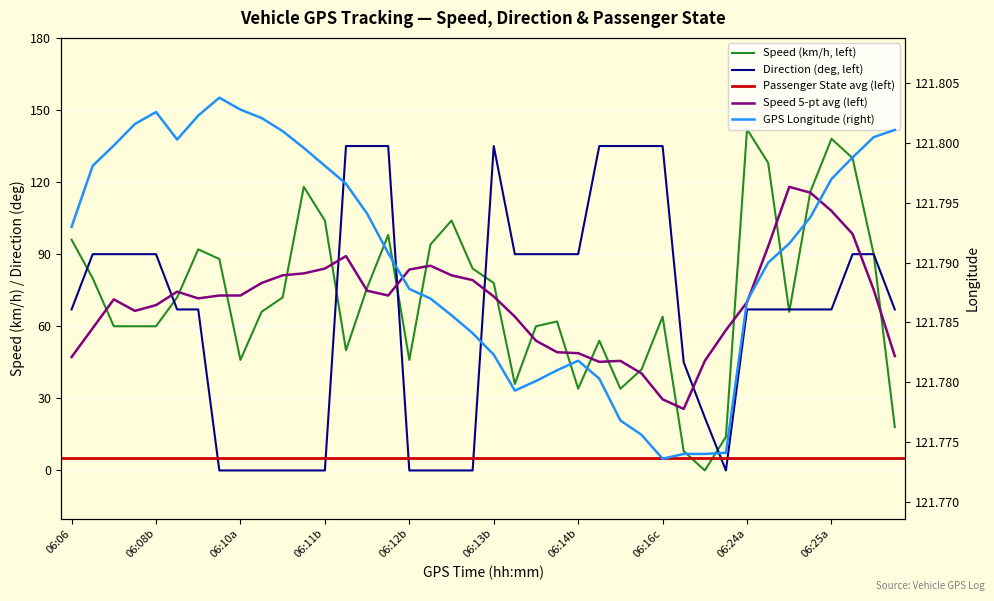

True or false: GPS_Direction and GPS_Speed intersect in this chart.

True